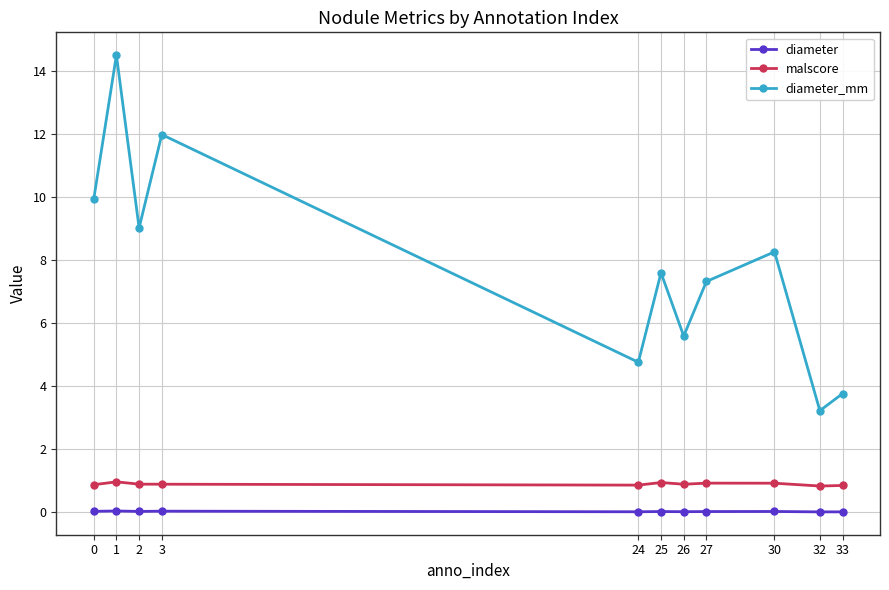

At 25, list the series in order from smallest to largest.

diameter, malscore, diameter_mm